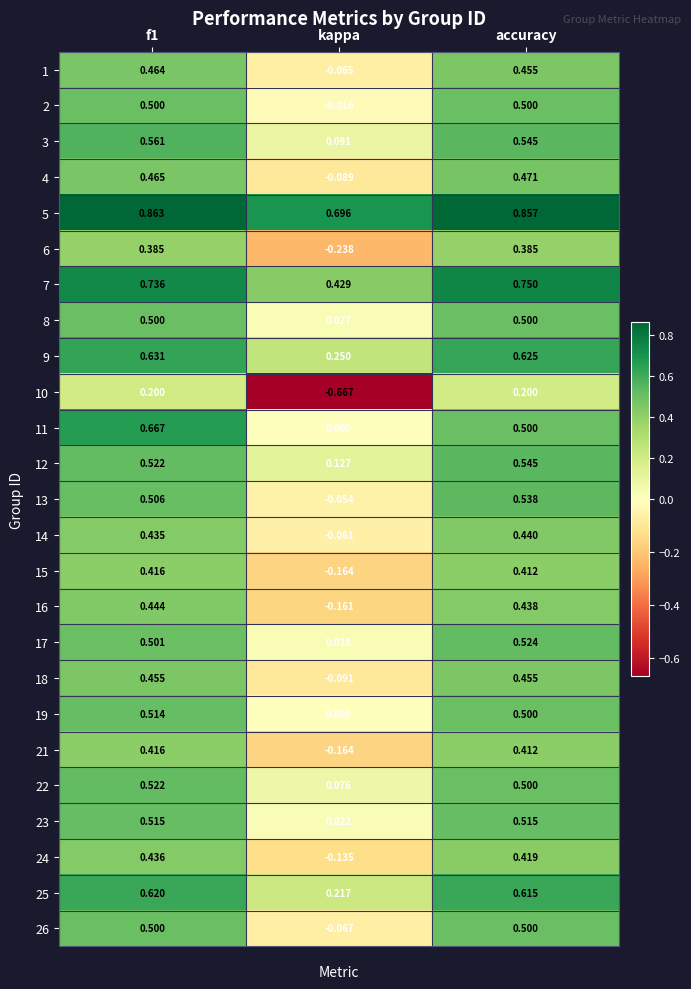

Which series has the widest spread of values?

10